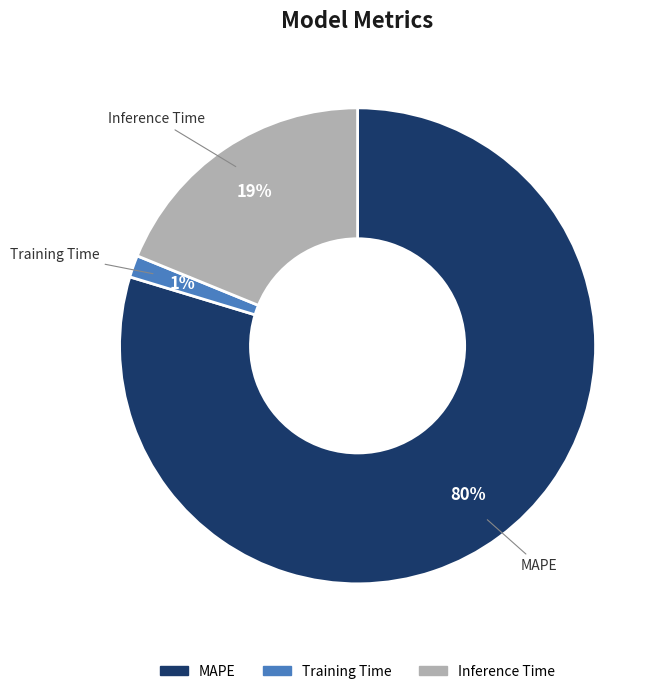

How many slices are in this pie chart?

3